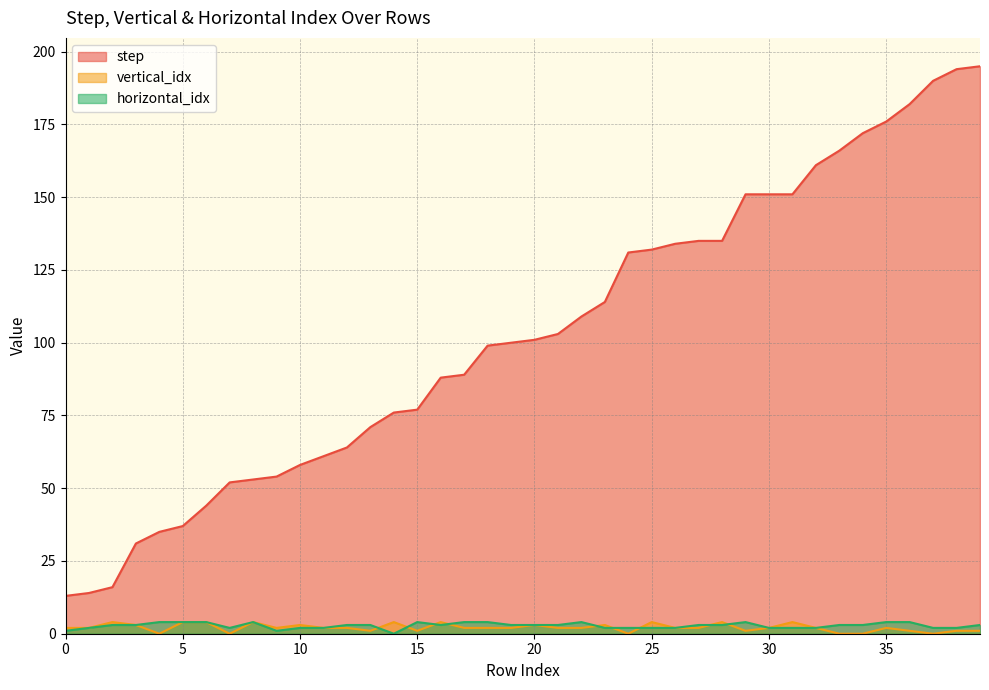

At which category is the sum across all series the highest?

39